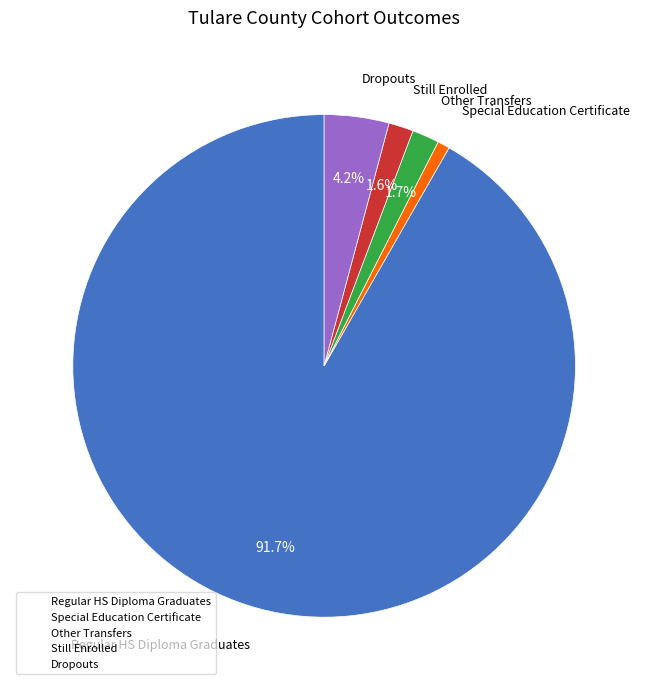

What is the majority slice?

Regular HS Diploma Graduates